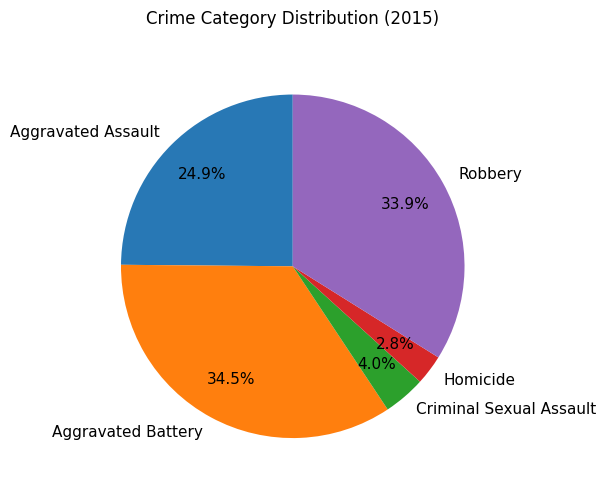

Rank the categories by value from lowest to highest.

Homicide, Criminal Sexual Assault, Aggravated Assault, Robbery, Aggravated Battery